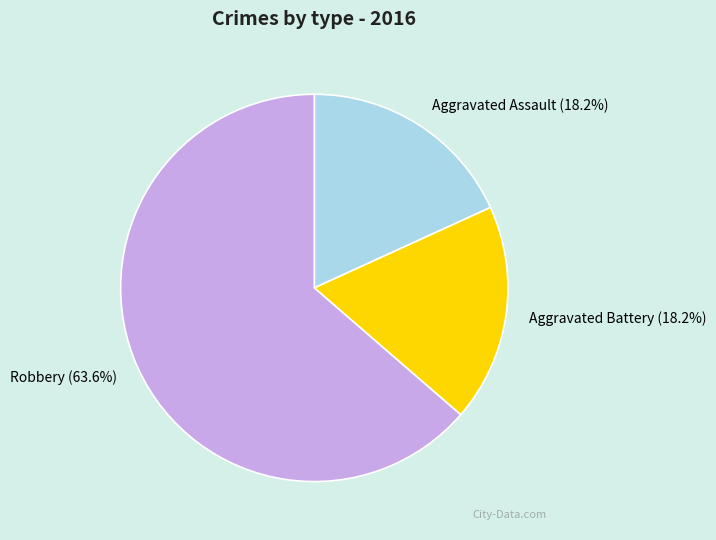

Approximately how many times larger is the value at Aggravated Battery compared to Robbery?

0.3